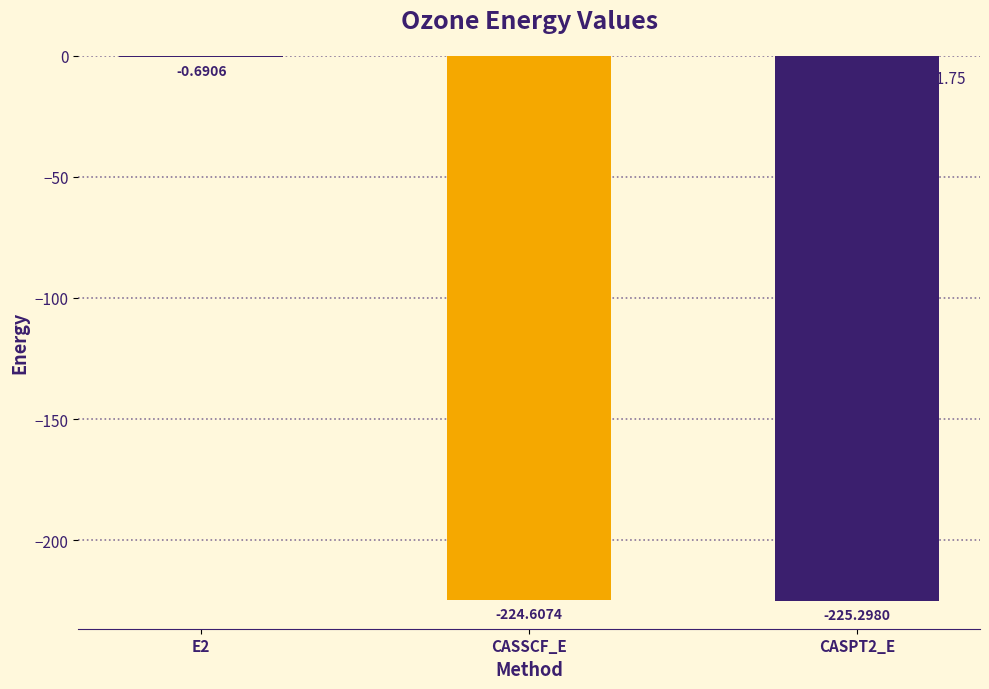

The chart shows a value of -224.6 at CASSCF_E. True or false?

True